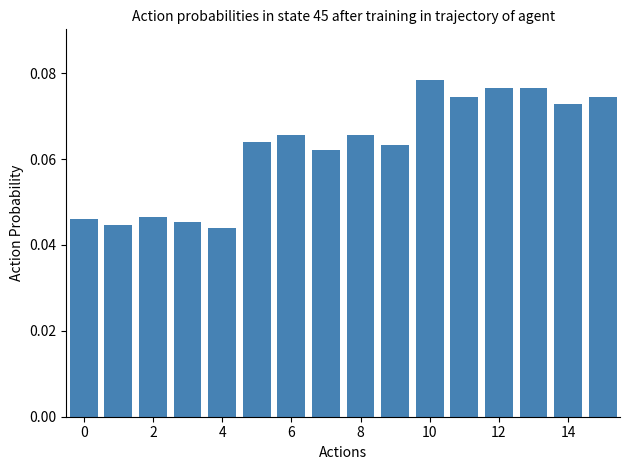

Count the values in the range 0 to 1.

16